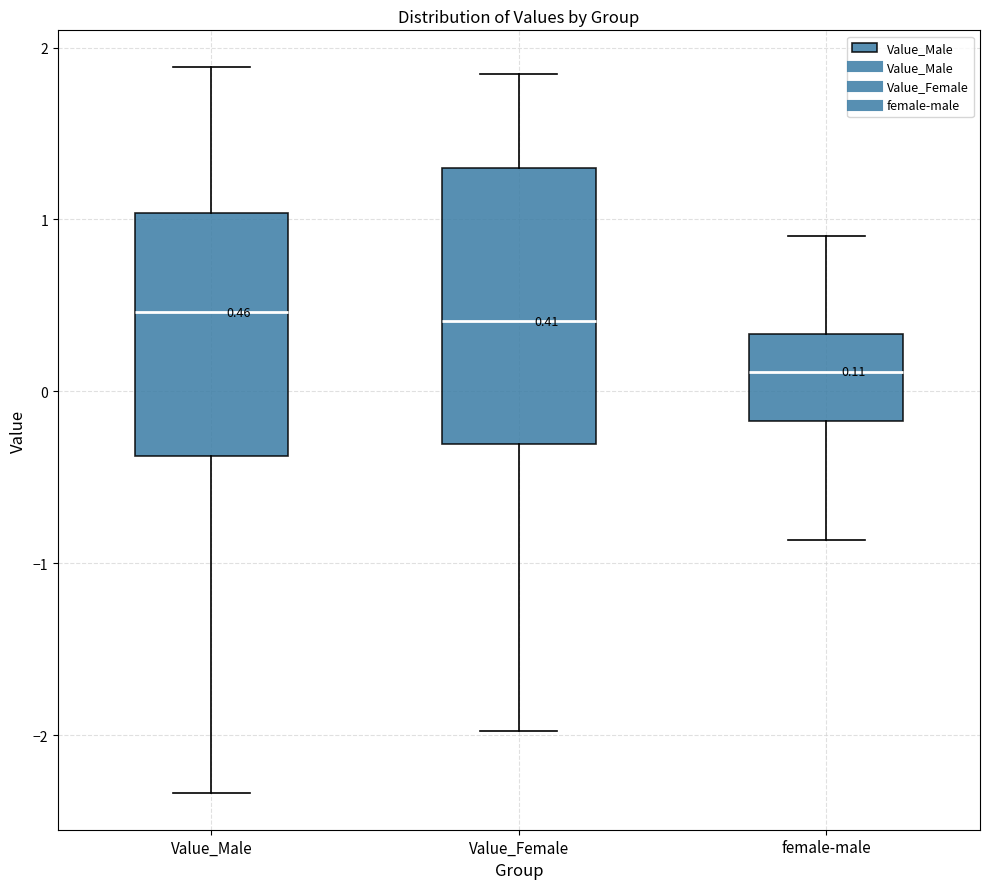

Which box is the tallest, from its lower edge to its upper edge?

Value_Female